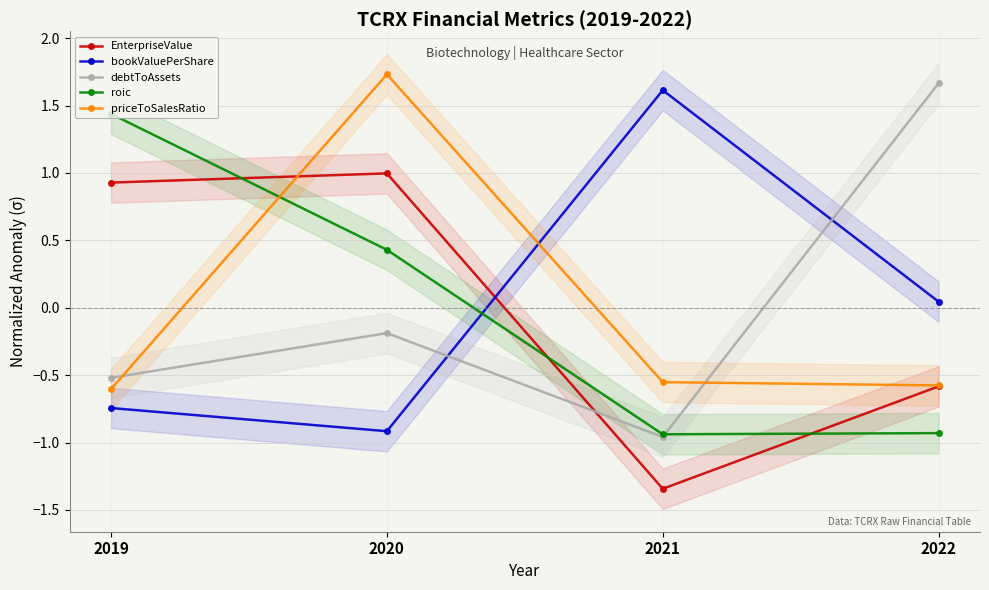

At how many categories does at least one series exceed 0?

4